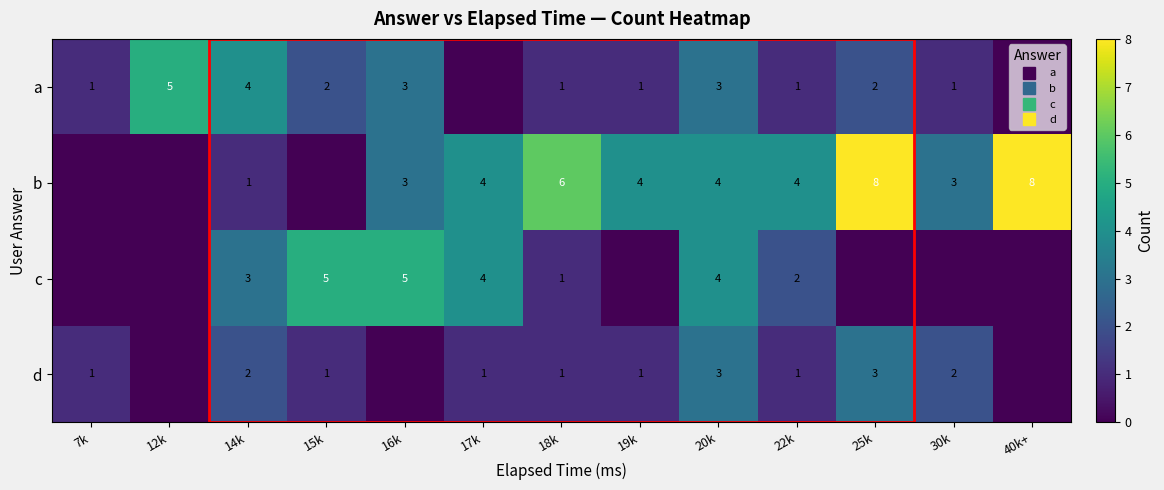

Count the number of categories in the chart.

13